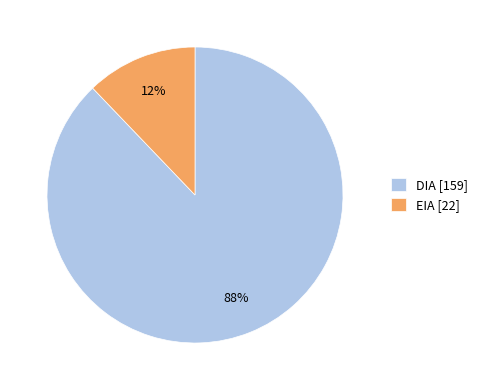

To the nearest percent, what is the combined percentage of DIA and EIA?

100%